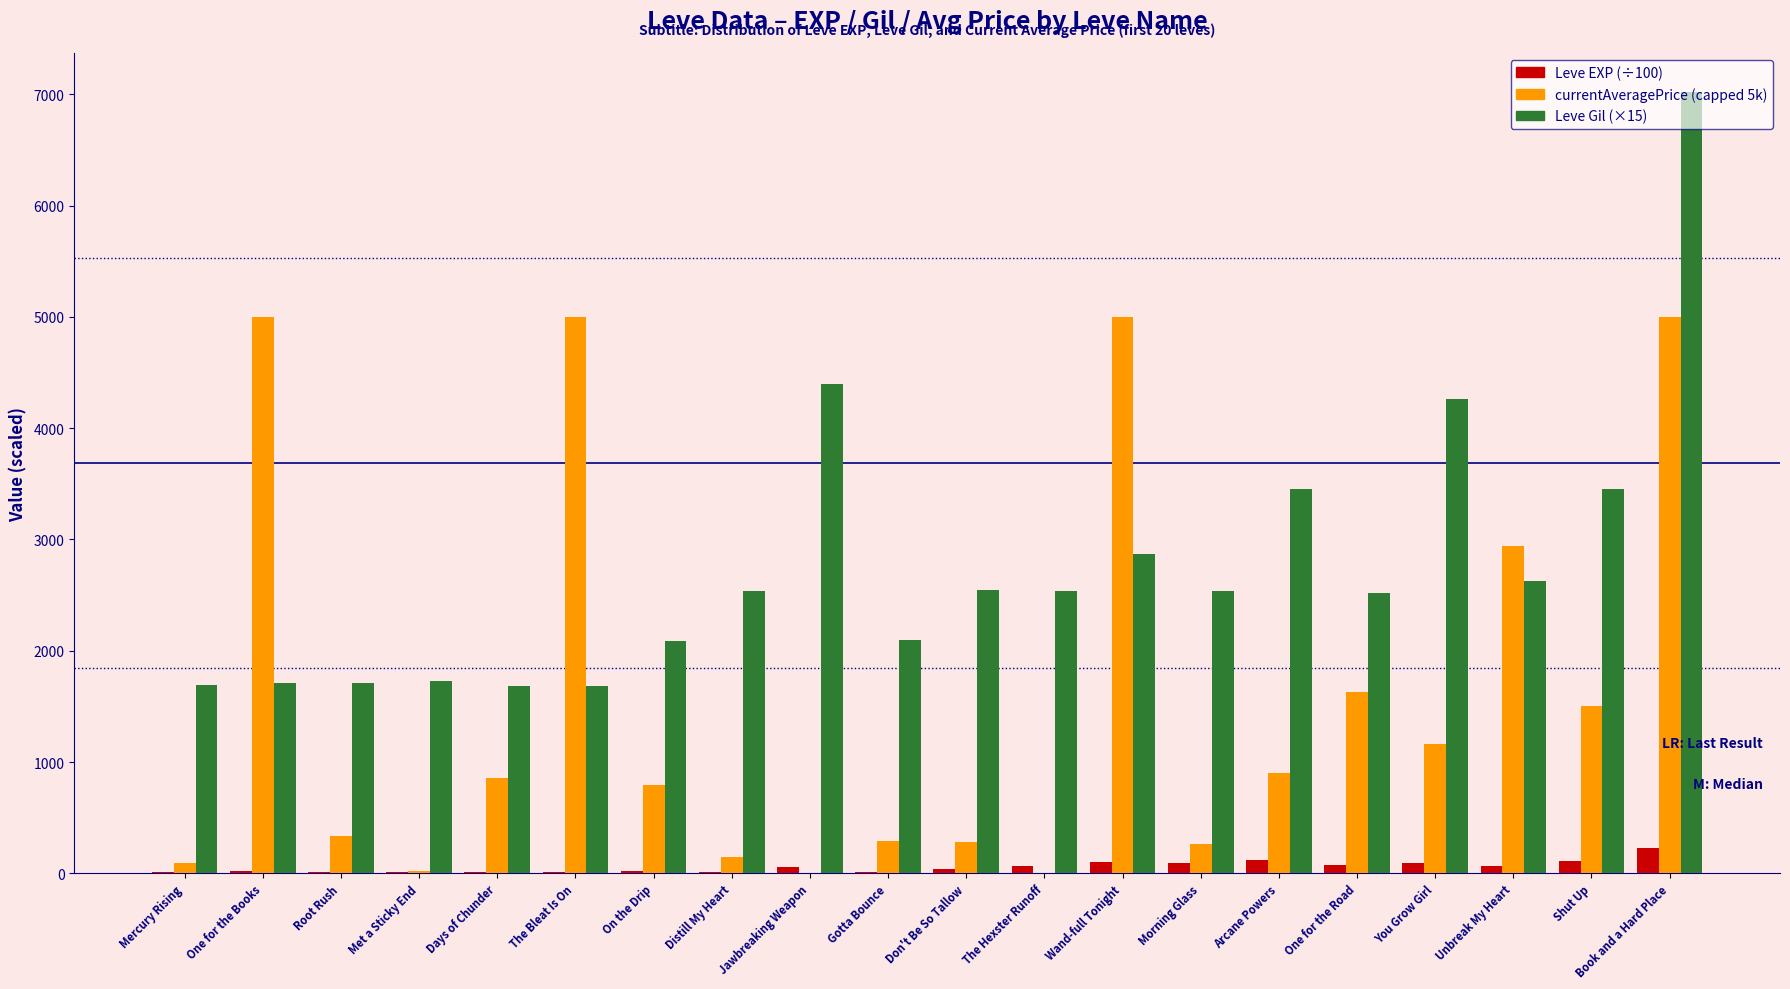

Are the bars grouped side by side (vs. stacked)?

Yes